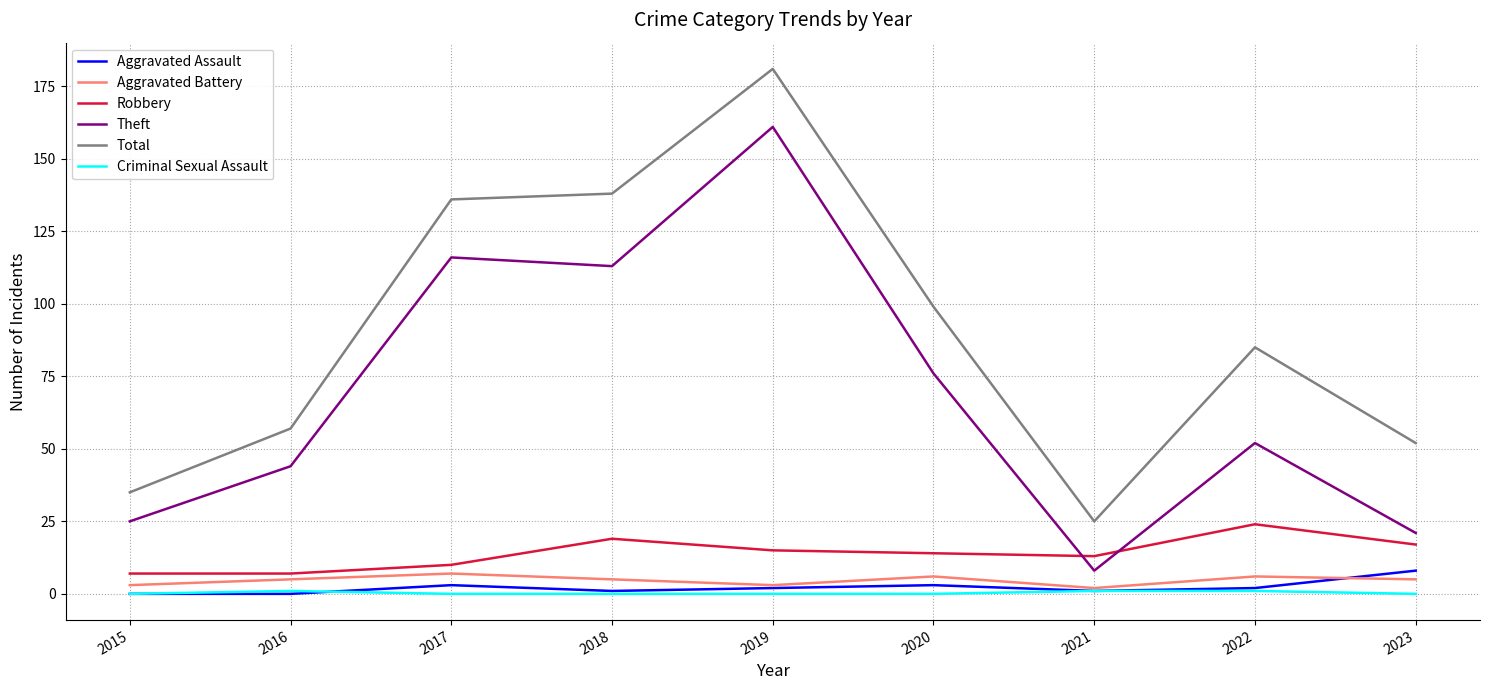

True or false: Theft and Criminal Sexual Assault cross at least once.

False